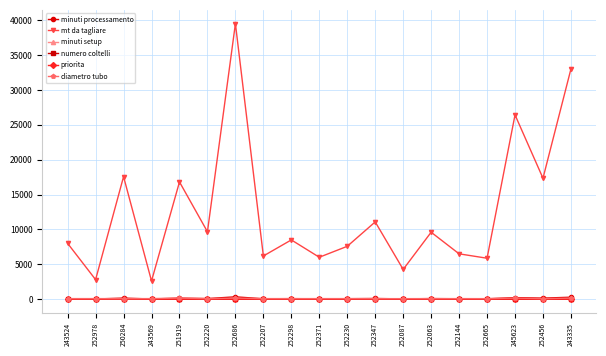

True or false: minuti setup and numero coltelli cross at least once.

False